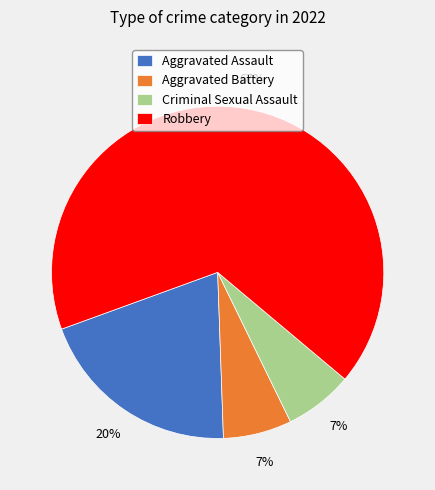

To the nearest percent, what portion does Criminal Sexual Assault represent?

7%